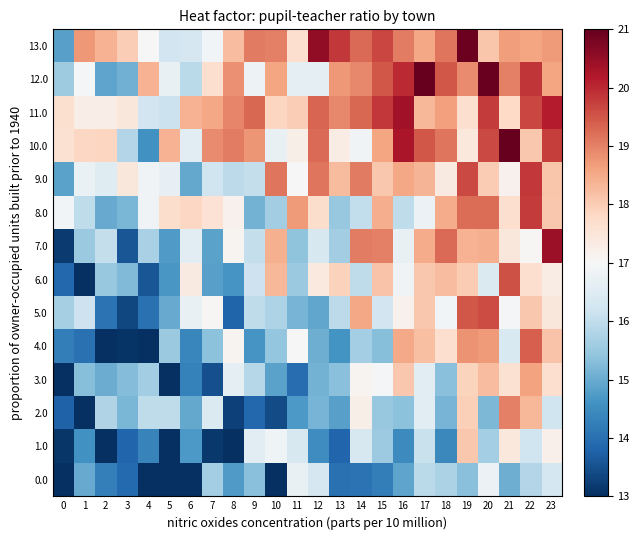

Reading left to right, extract all data points from this chart.

0.0: 0=13.0	1=15.0	2=14.3	3=13.9	4=13.0	5=13.0	6=13.0	7=15.6	8=14.7	9=15.3	10=13.0	11=16.7	12=16.3	13=14.0	14=14.1	15=14.2	16=14.9	17=15.9	18=15.7	19=15.3	20=16.8	21=15.1	22=15.8	23=16.3
1.0: 0=13.1	1=14.6	2=13.0	3=13.8	4=14.3	5=13.0	6=14.7	7=13.1	8=13.0	9=16.6	10=16.8	11=16.4	12=14.5	13=13.8	14=16.4	15=15.5	16=14.4	17=16.1	18=14.4	19=18.1	20=15.7	21=17.4	22=16.2	23=17.2
2.0: 0=13.8	1=13.0	2=15.8	3=15.2	4=16.0	5=16.0	6=15.0	7=16.4	8=13.3	9=13.9	10=13.4	11=14.7	12=15.1	13=14.8	14=17.2	15=15.5	16=15.4	17=16.6	18=15.1	19=17.9	20=15.2	21=19.0	22=18.3	23=16.2
3.0: 0=13.0	1=15.3	2=15.0	3=15.3	4=15.6	5=13.0	6=14.3	7=13.5	8=16.6	9=15.9	10=14.8	11=13.9	12=15.1	13=15.3	14=17.1	15=16.9	16=18.1	17=16.6	18=15.3	19=17.9	20=18.2	21=17.6	22=18.6	23=17.7
4.0: 0=14.2	1=14.0	2=13.0	3=13.1	4=13.0	5=15.5	6=14.4	7=15.3	8=17.1	9=14.6	10=15.5	11=17.0	12=15.1	13=14.6	14=15.6	15=15.3	16=18.5	17=18.2	18=17.7	19=18.8	20=18.7	21=16.4	22=19.4	23=18.1
5.0: 0=15.7	1=16.2	2=14.0	3=13.4	4=14.0	5=15.0	6=16.7	7=17.0	8=13.8	9=16.0	10=15.8	11=15.2	12=14.9	13=15.9	14=18.5	15=16.2	16=17.2	17=18.1	18=16.9	19=19.5	20=19.6	21=16.9	22=18.1	23=17.5
6.0: 0=13.9	1=13.0	2=15.5	3=15.2	4=13.6	5=14.7	6=17.3	7=14.8	8=14.6	9=16.2	10=18.3	11=15.5	12=17.4	13=17.9	14=16.0	15=18.1	16=16.9	17=18.1	18=18.2	19=18.0	20=16.4	21=19.6	22=17.7	23=17.3
7.0: 0=13.2	1=15.5	2=16.0	3=13.6	4=15.7	5=14.7	6=16.6	7=14.9	8=17.1	9=16.0	10=18.4	11=15.4	12=16.4	13=15.6	14=19.0	15=19.0	16=16.7	17=18.5	18=19.3	19=18.4	20=18.5	21=17.5	22=17.0	23=20.4
8.0: 0=16.9	1=16.0	2=15.0	3=15.2	4=16.9	5=17.7	6=17.8	7=17.6	8=17.2	9=15.1	10=15.6	11=18.7	12=17.7	13=15.5	14=16.0	15=18.4	16=16.0	17=16.8	18=18.5	19=19.2	20=19.2	21=17.7	22=19.8	23=18.1
9.0: 0=14.9	1=16.7	2=16.5	3=17.5	4=16.9	5=16.7	6=14.9	7=16.2	8=16.0	9=16.0	10=19.1	11=17.0	12=19.1	13=18.3	14=19.1	15=18.1	16=18.5	17=18.4	18=17.4	19=19.6	20=18.0	21=17.2	22=19.8	23=18.1
10.0: 0=17.6	1=17.8	2=17.8	3=15.8	4=14.6	5=18.4	6=16.6	7=18.9	8=19.0	9=18.8	10=16.7	11=17.2	12=19.3	13=17.3	14=16.9	15=18.6	16=20.3	17=19.5	18=19.1	19=17.4	20=19.7	21=21.0	22=18.1	23=19.8
11.0: 0=17.7	1=17.3	2=17.3	3=17.5	4=16.2	5=16.2	6=18.4	7=18.5	8=18.9	9=19.3	10=17.9	11=18.0	12=19.3	13=18.9	14=19.3	15=19.8	16=20.4	17=18.3	18=18.6	19=17.7	20=19.8	21=17.8	22=19.7	23=20.1
12.0: 0=15.6	1=17.0	2=14.9	3=15.1	4=18.4	5=16.7	6=15.9	7=17.7	8=18.8	9=16.8	10=18.6	11=16.6	12=16.6	13=18.7	14=18.9	15=19.5	16=20.0	17=21.0	18=19.5	19=18.9	20=20.9	21=19.0	22=19.9	23=18.6
13.0: 0=14.8	1=18.7	2=18.4	3=18.0	4=17.0	5=16.2	6=16.3	7=16.9	8=18.2	9=19.1	10=19.0	11=17.7	12=20.5	13=19.8	14=19.3	15=19.7	16=19.1	17=18.5	18=19.1	19=20.9	20=18.1	21=18.7	22=18.6	23=18.7